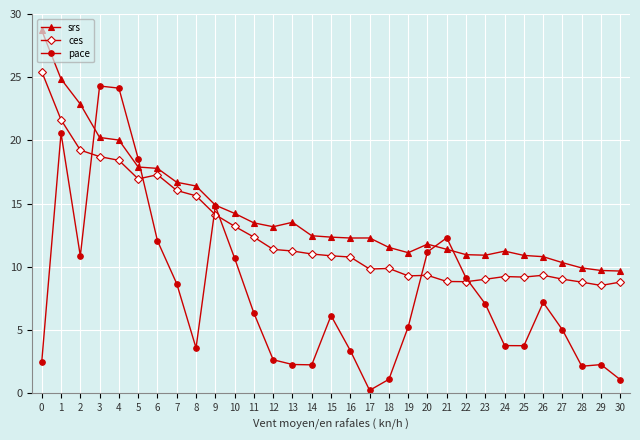

At how many categories does at least one series exceed 9?

31